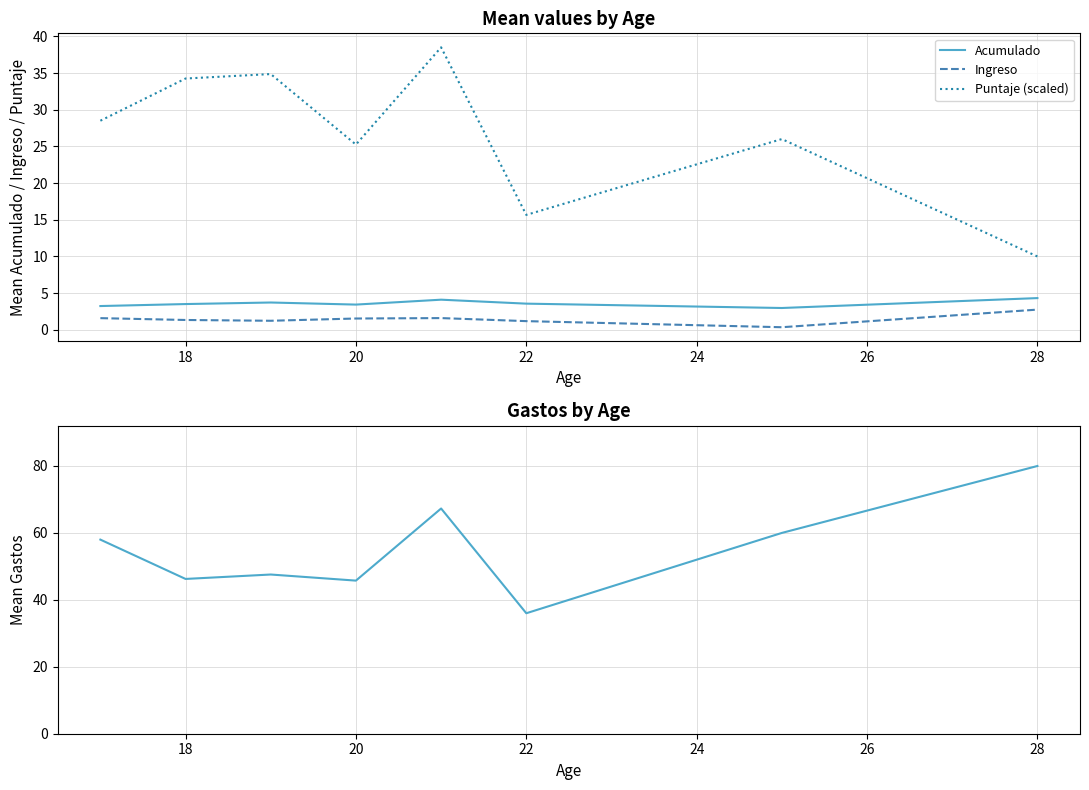

What is the value of the Ingreso point at the 5th from the left?

1.6